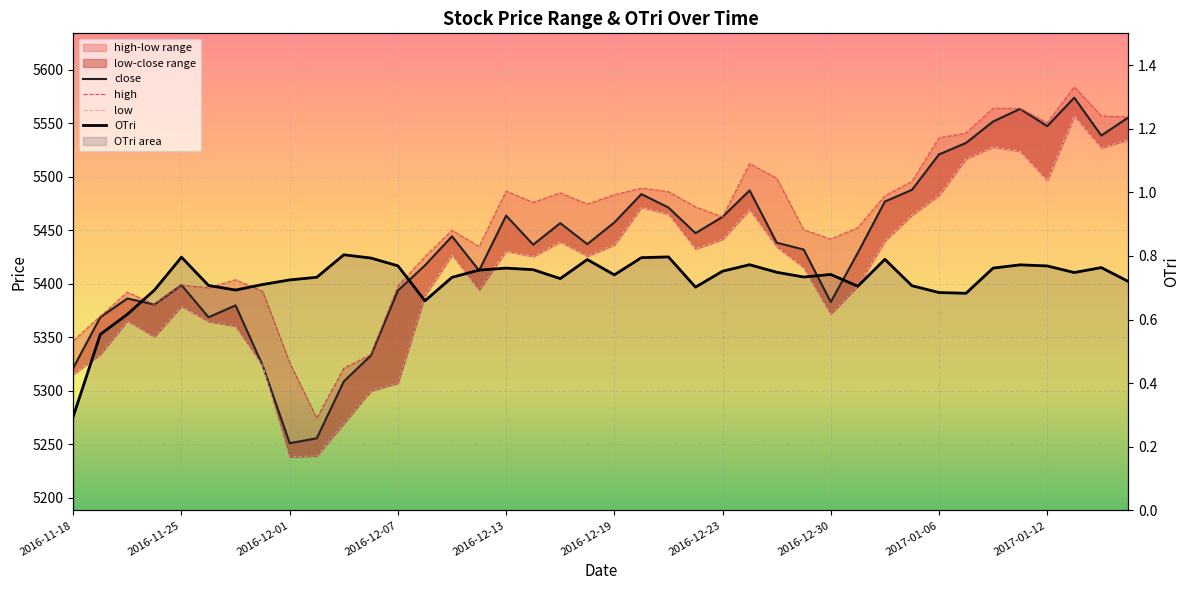

How many interior local valleys does the high series have?

9